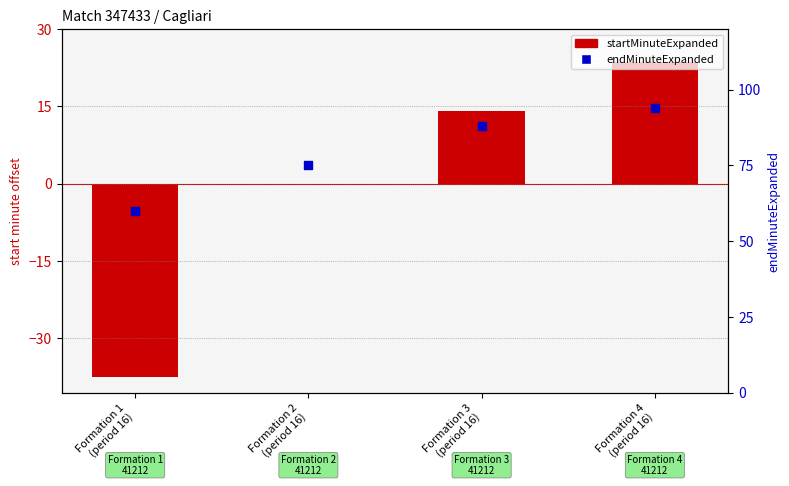

Which series has the largest total across all categories?

endMinuteExpanded